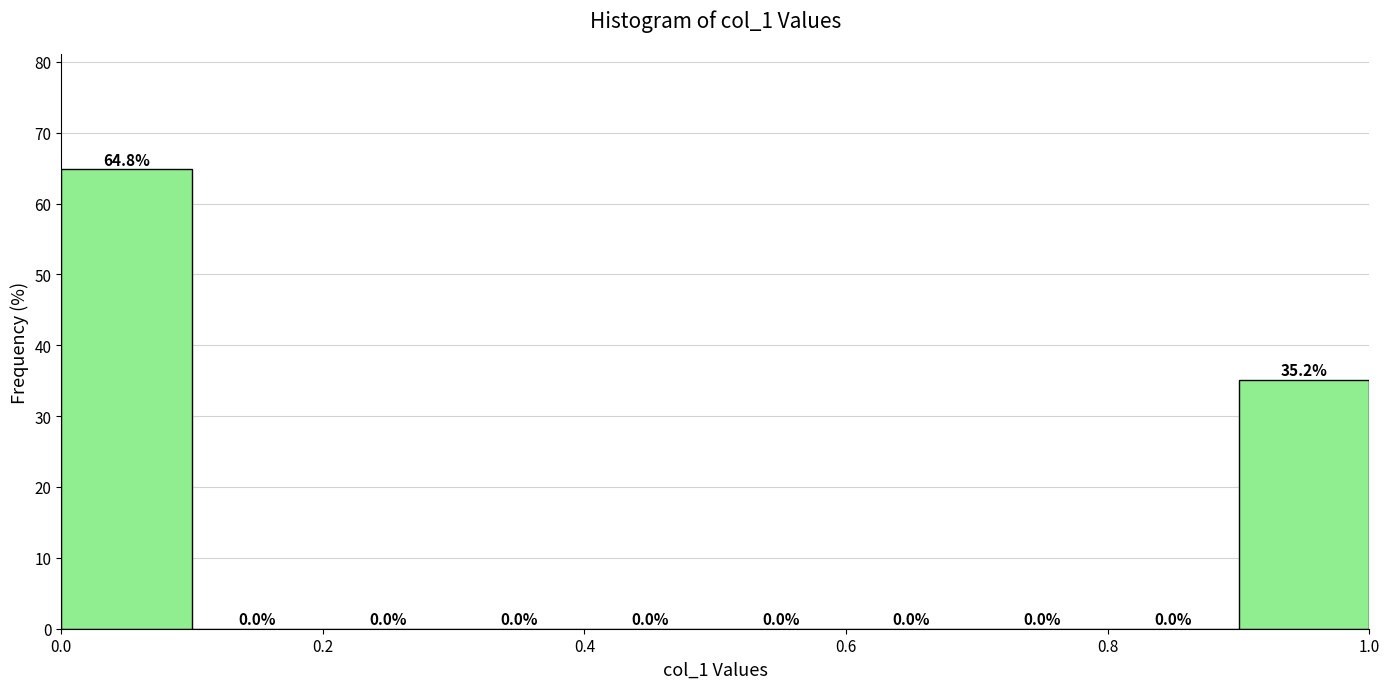

Over which range of the x-axis is the bar tallest?

0.0 to 0.1